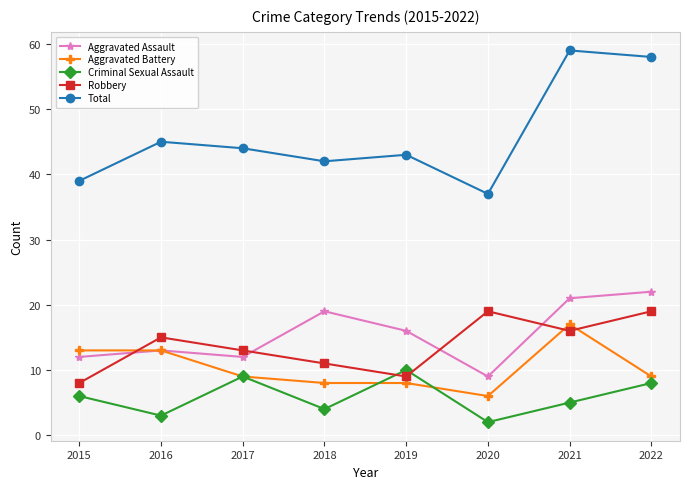

Rank the series by their maximum value, from lowest to highest.

Criminal Sexual Assault, Aggravated Battery, Robbery, Aggravated Assault, Total